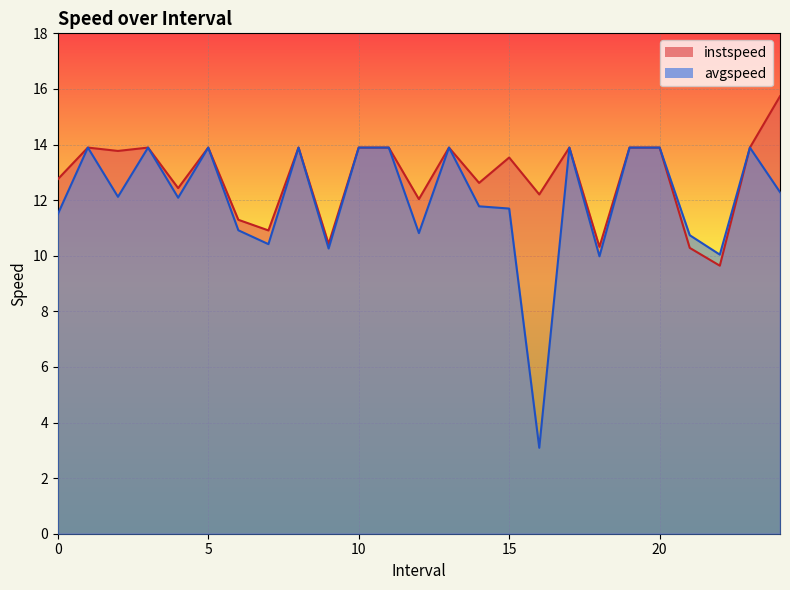

What position from the left is 19.0?

20